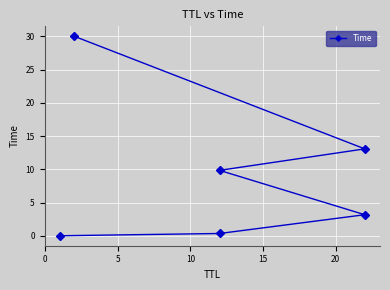

Reading left to right, transcribe all the data shown in this chart.

0.0	0.3	3.2	9.8	13.1	30.0